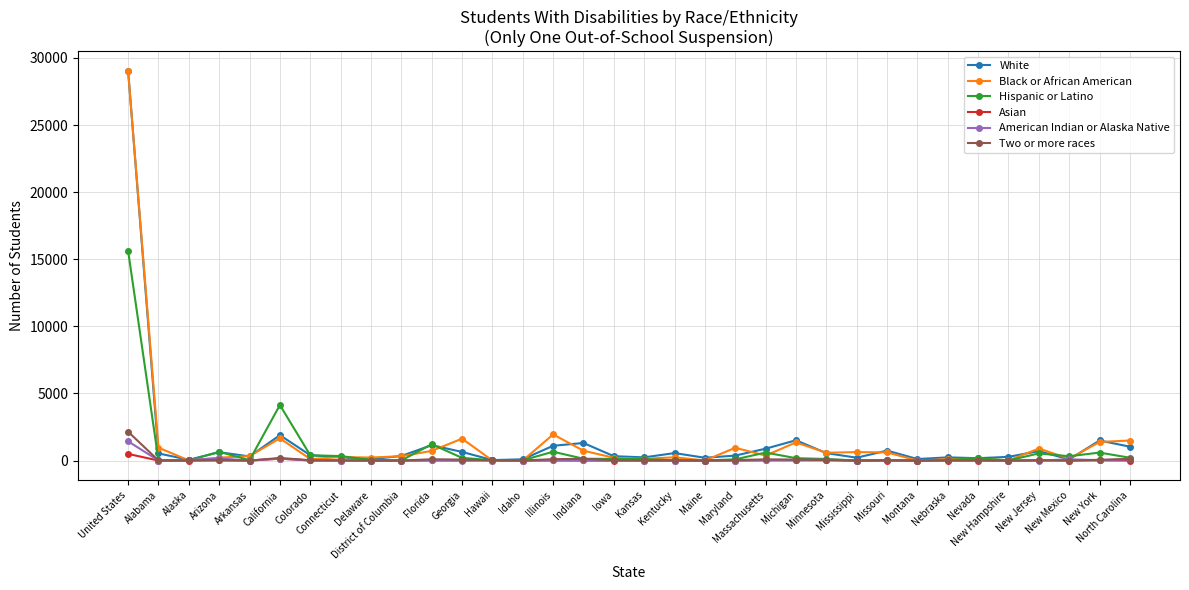

What is the difference between the highest and lowest values at Kansas?

239